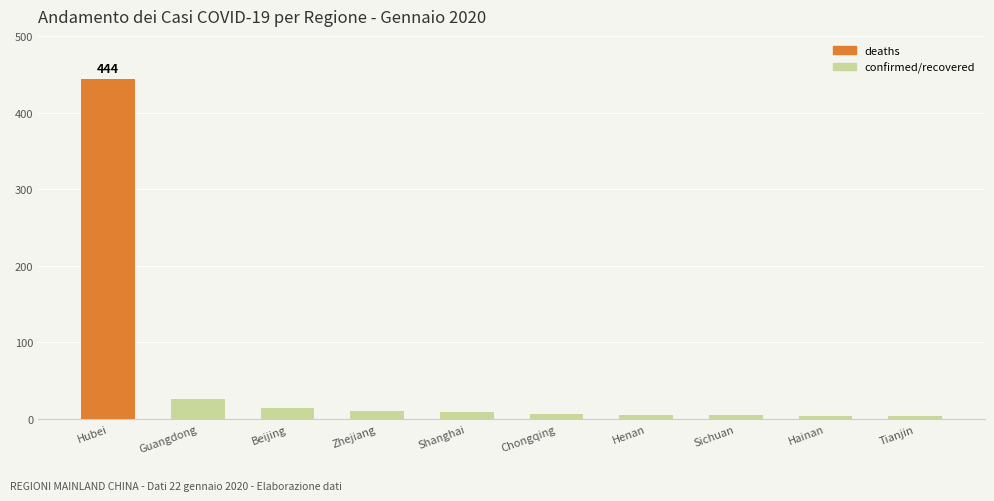

What is the difference between the second highest and second lowest values?

22